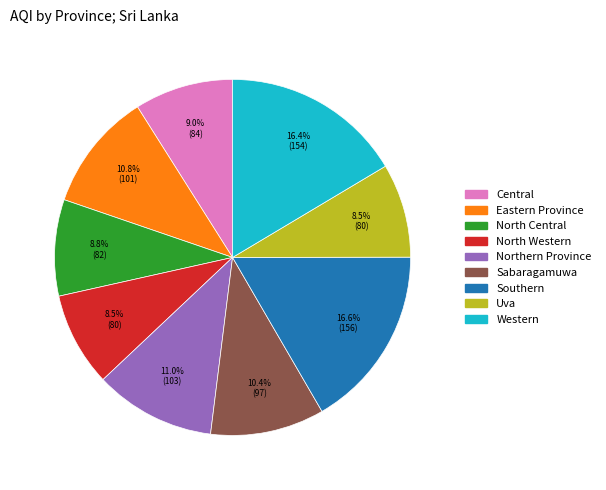

Is it true that Central is 23% of the pie?

False